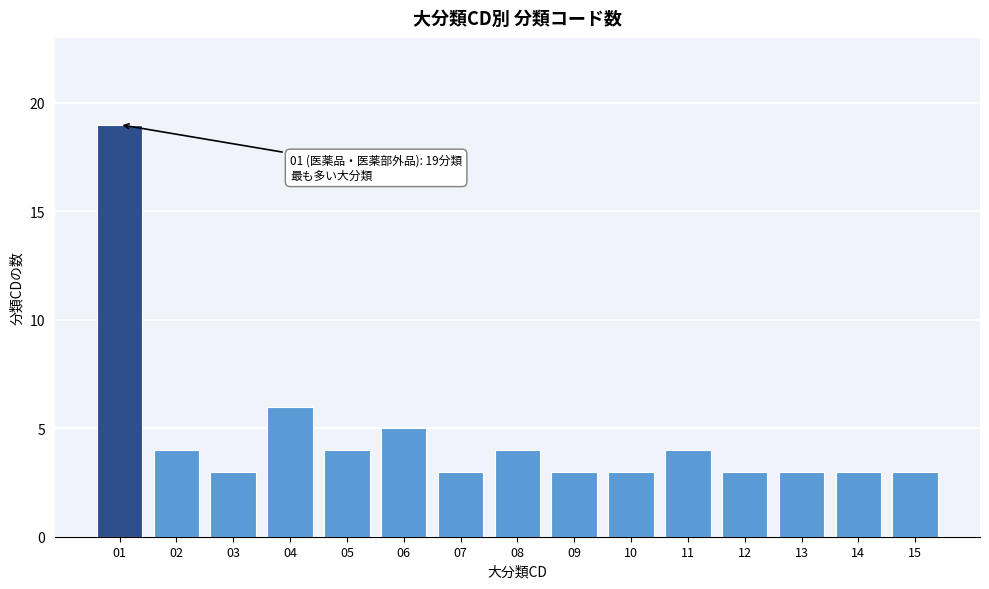

Reading left to right, what are all the values shown in this chart?

19	4	3	6	4	5	3	4	3	3	4	3	3	3	3